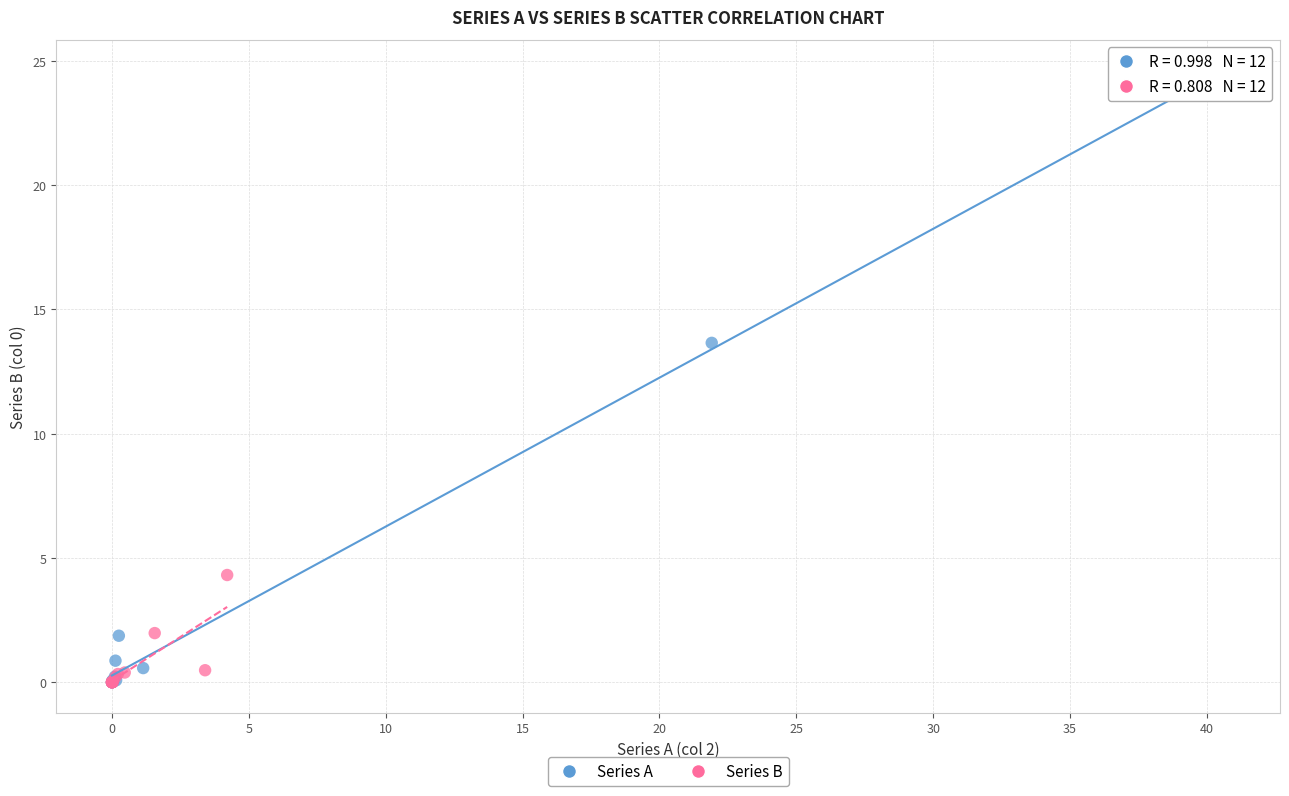

Which series has the widest spread of Y values?

Series A